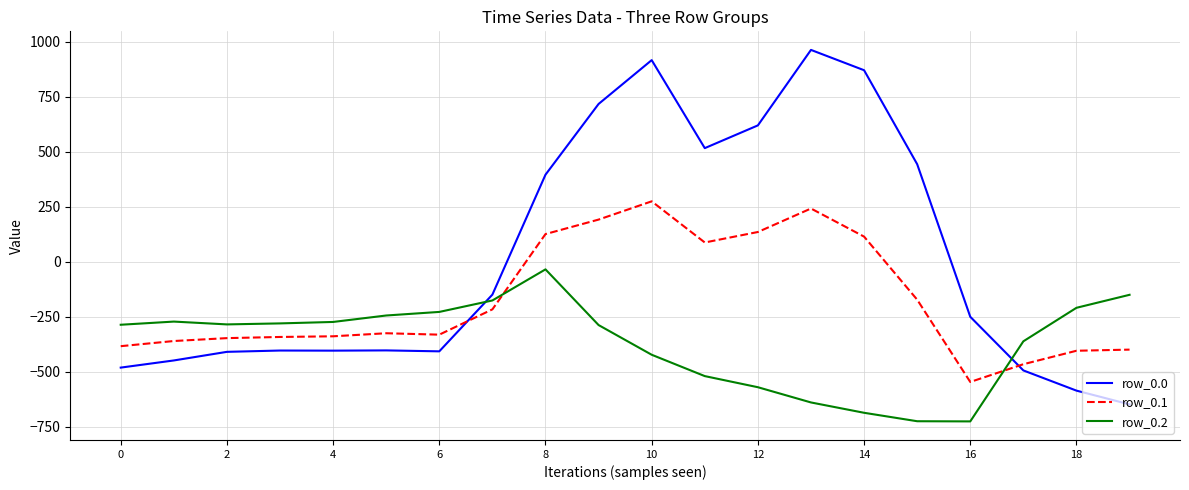

Does the chart have visible grid lines?

Yes